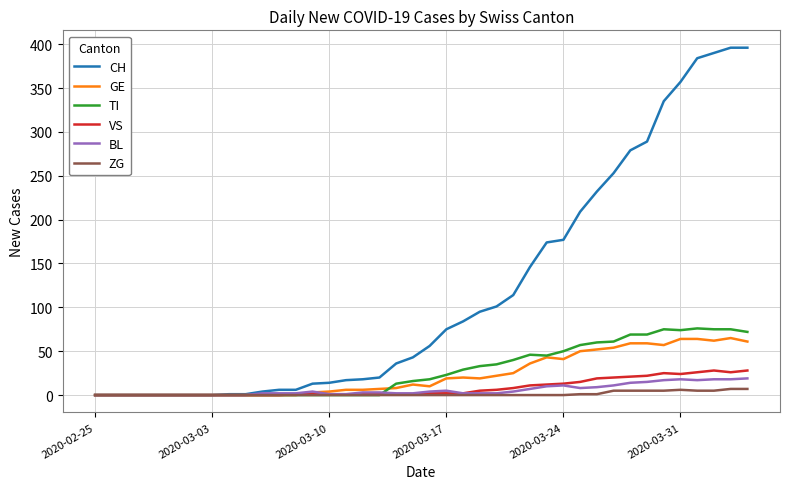

At how many categories does at least one series exceed 127?

14